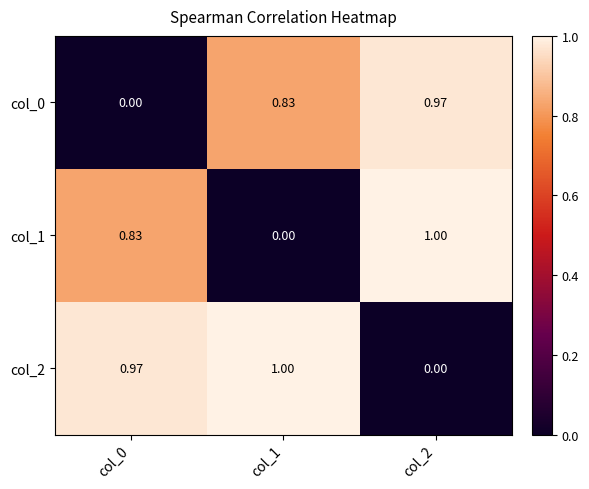

Is the value of col_2 at col_1 greater than the value of col_0 at col_2?

Yes